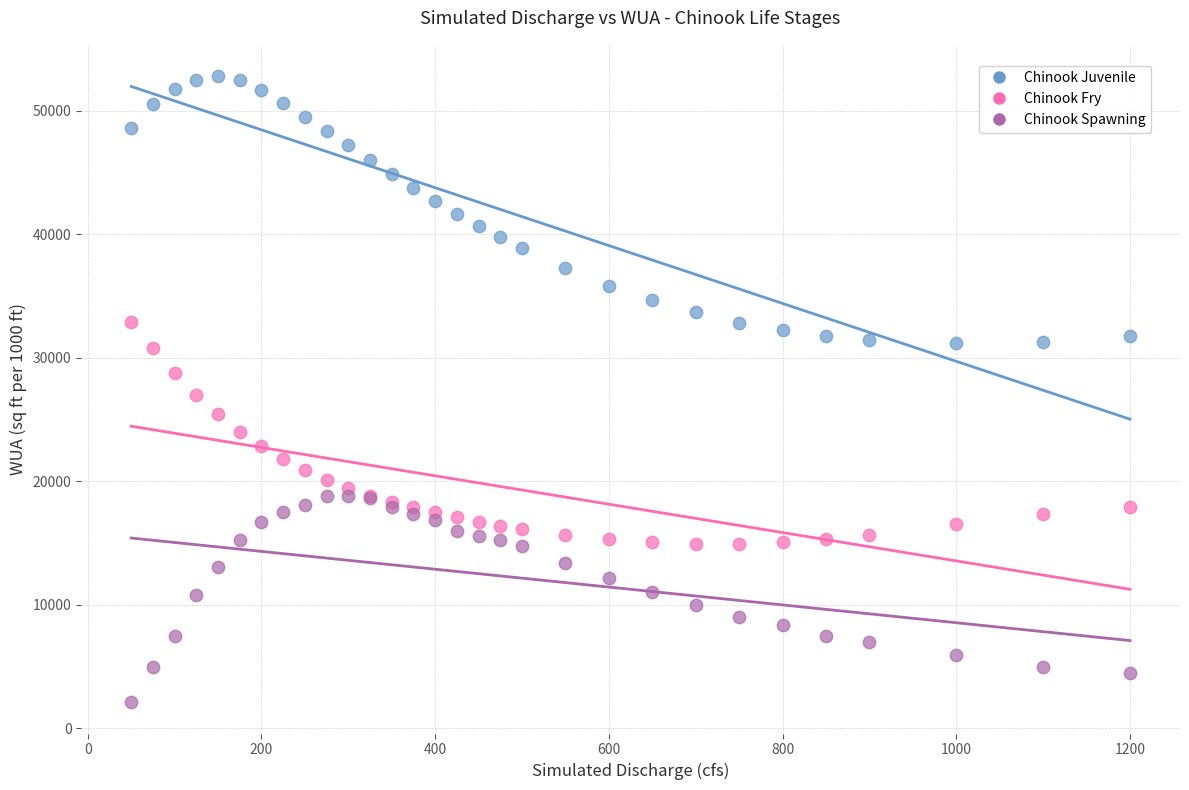

What is the X range (max minus min) for the scatter plot?

1150.0